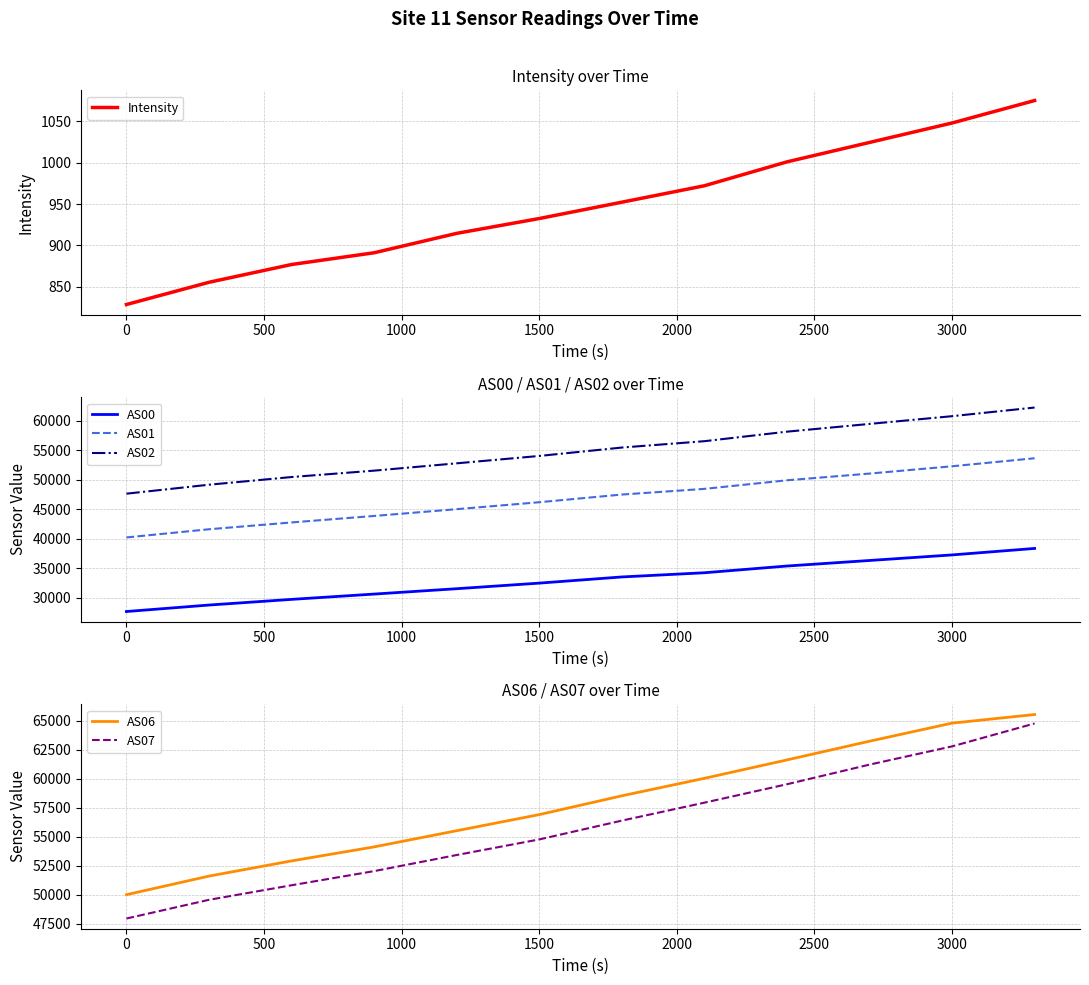

What is the lowest value of the Intensity series?

828.3